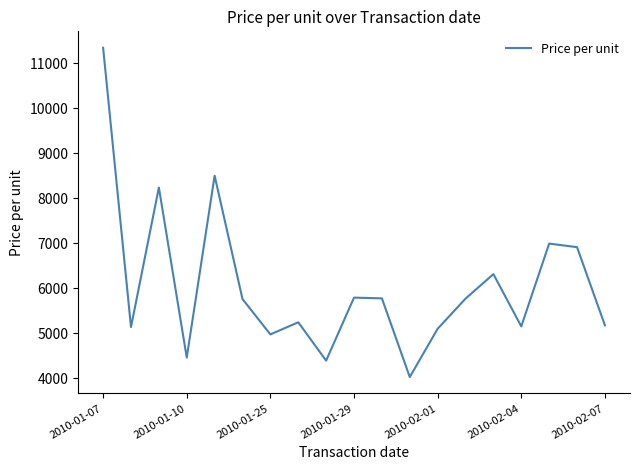

What is the minimum value shown in the chart?

4030.5